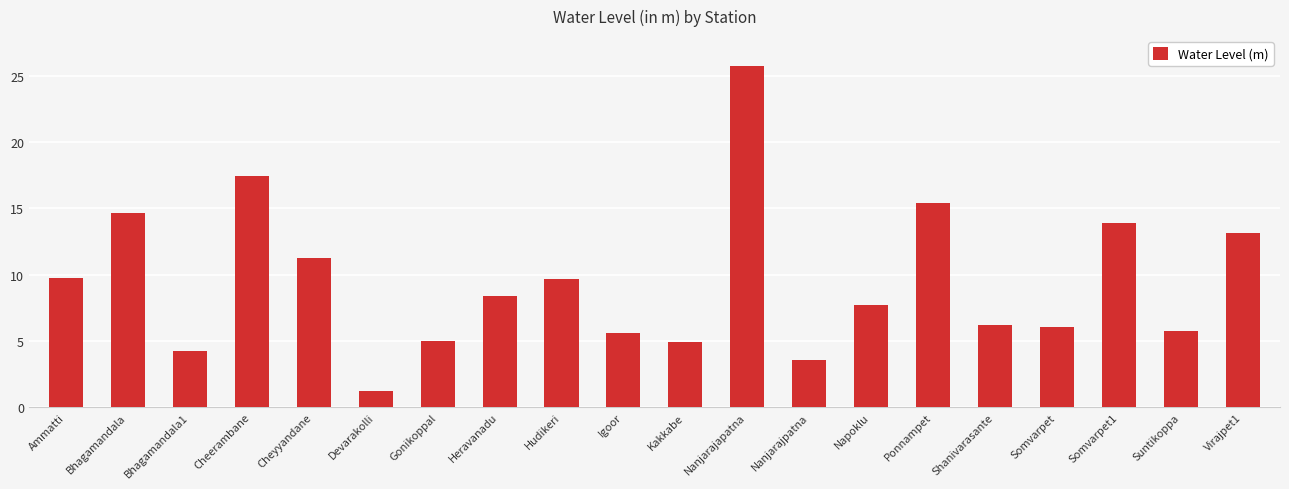

At which category does the chart reach its peak across all series?

Nanjarajapatna